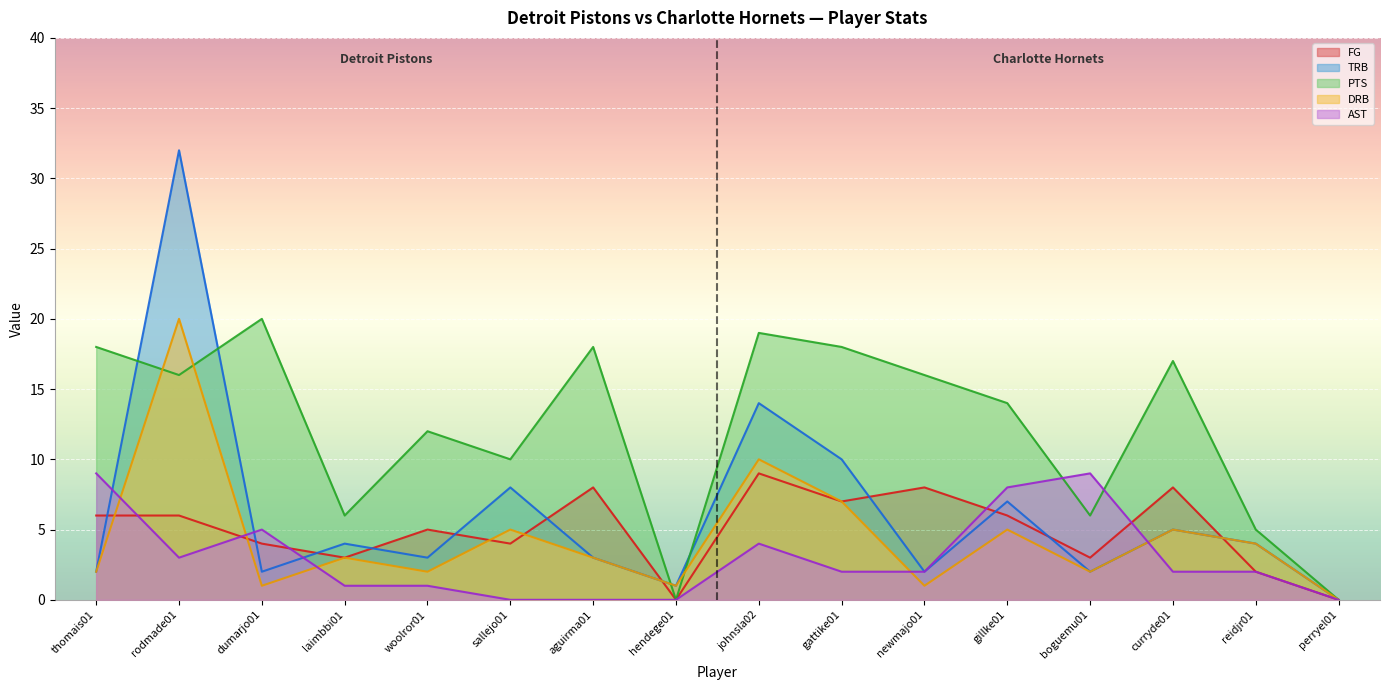

True or false: PTS and AST intersect in this chart.

True